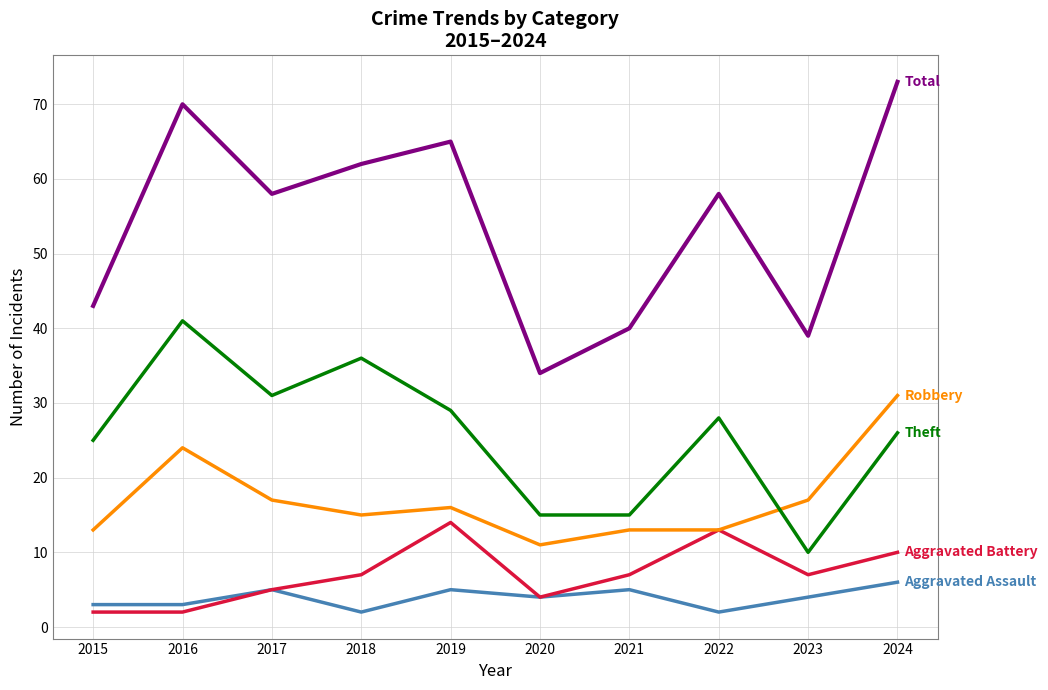

What is the total value across all series at 2016?

140